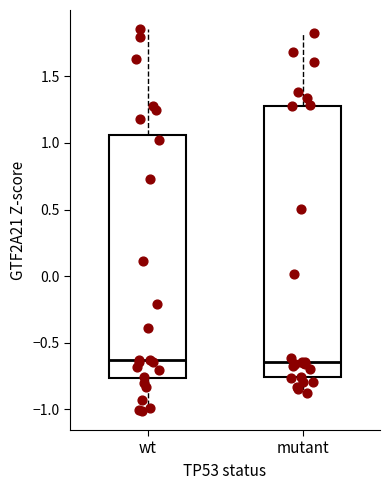

Where does the lower whisker of the box for wt end on the y-axis? The values are not printed on the chart, so give them approximately, as read against the axis.

-1.00